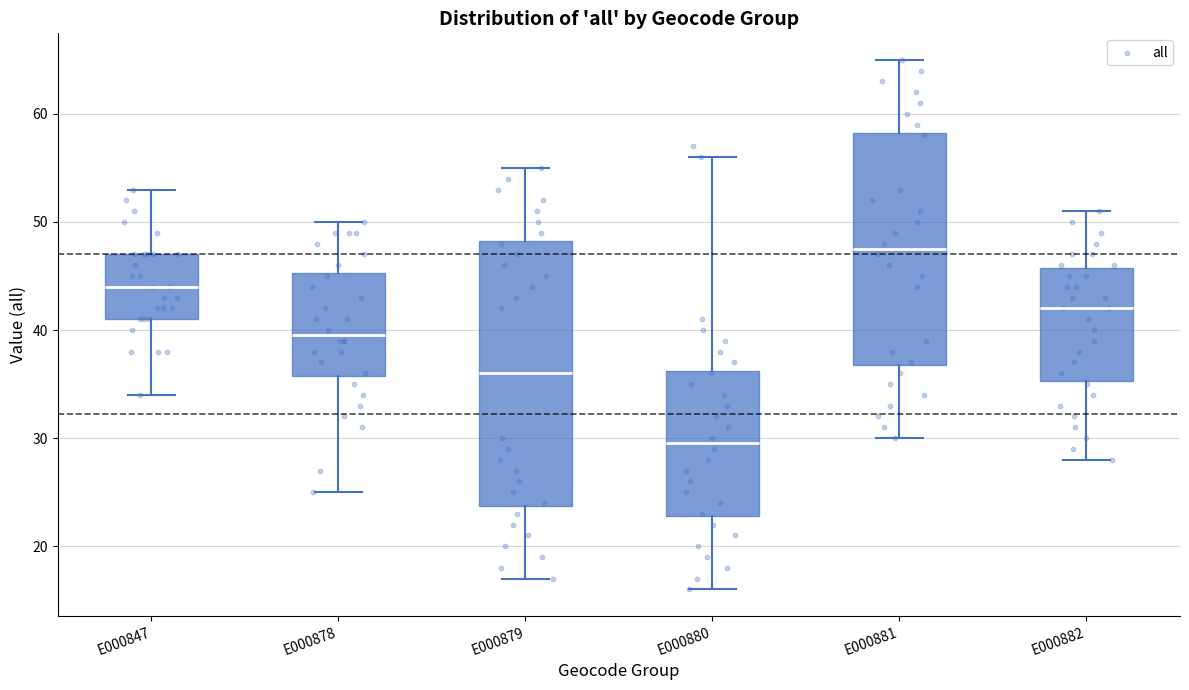

Which box is the tallest, from its lower edge to its upper edge?

E000879